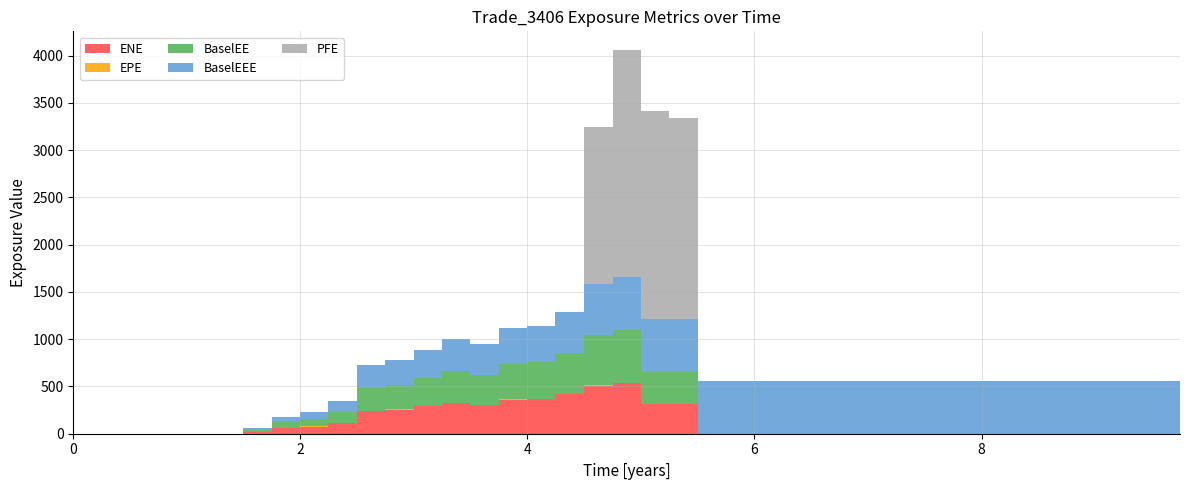

Reading right to left, extract all data points from this chart.

ENE: 9.74838=0.0	9.49632=0.0	9.24427=0.0	9.00043=0.0	8.75137=0.0	8.49727=0.0	8.2459=0.0	8.0=0.0	7.74838=0.0	7.49906=0.0	7.24975=0.0	7.00043=0.0	6.74838=0.0	6.5018=0.0	6.25249=0.0	6.00043=0.0	5.75112=0.0	5.50454=0.0	5.24427=313.4	5.00317=312.4	4.7541=531.8	4.49727=507.7	4.2459=416.5	4.0=367.6	3.75112=361.4	3.49632=302.5	3.24427=325.0	3.00043=290.0	2.74838=253.9	2.49632=237.6	2.24701=112.1	2.00043=75.8	1.74838=58.5	1.49906=18.2	1.24975=0.0	1.00043=0.0	0.748634=0.0	0.502732=0.0	0.254098=0.0	0.0=0.0
EPE: 9.74838=0.0	9.49632=0.0	9.24427=0.0	9.00043=0.0	8.75137=0.0	8.49727=0.0	8.2459=0.0	8.0=0.0	7.74838=0.0	7.49906=0.0	7.24975=0.0	7.00043=0.0	6.74838=0.0	6.5018=0.0	6.25249=0.0	6.00043=0.0	5.75112=0.0	5.50454=0.0	5.24427=5.2	5.00317=5.0	4.7541=4.8	4.49727=4.5	4.2459=4.2	4.0=4.0	3.75112=3.8	3.49632=3.5	3.24427=3.2	3.00043=3.0	2.74838=2.7	2.49632=2.5	2.24701=2.2	2.00043=2.0	1.74838=1.7	1.49906=1.5	1.24975=1.2	1.00043=1.0	0.748634=0.7	0.502732=0.5	0.254098=0.3	0.0=0.0
BaselEE: 9.74838=0.0	9.49632=0.0	9.24427=0.0	9.00043=0.0	8.75137=0.0	8.49727=0.0	8.2459=0.0	8.0=0.0	7.74838=0.0	7.49906=0.0	7.24975=0.0	7.00043=0.0	6.74838=0.0	6.5018=0.0	6.25249=0.0	6.00043=0.0	5.75112=0.0	5.50454=0.0	5.24427=333.4	5.00317=330.8	4.7541=561.0	4.49727=533.5	4.2459=435.9	4.0=383.2	3.75112=375.5	3.49632=313.2	3.24427=335.3	3.00043=298.2	2.74838=260.3	2.49632=243.0	2.24701=114.3	2.00043=77.1	1.74838=59.3	1.49906=18.4	1.24975=0.0	1.00043=0.0	0.748634=0.0	0.502732=0.0	0.254098=0.0	0.0=0.0
BaselEEE: 9.74838=561.0	9.49632=561.0	9.24427=561.0	9.00043=561.0	8.75137=561.0	8.49727=561.0	8.2459=561.0	8.0=561.0	7.74838=561.0	7.49906=561.0	7.24975=561.0	7.00043=561.0	6.74838=561.0	6.5018=561.0	6.25249=561.0	6.00043=561.0	5.75112=561.0	5.50454=561.0	5.24427=561.0	5.00317=561.0	4.7541=561.0	4.49727=533.5	4.2459=435.9	4.0=383.2	3.75112=375.5	3.49632=335.3	3.24427=335.3	3.00043=298.2	2.74838=260.3	2.49632=243.0	2.24701=114.3	2.00043=77.1	1.74838=59.3	1.49906=18.4	1.24975=0.0	1.00043=0.0	0.748634=0.0	0.502732=0.0	0.254098=0.0	0.0=0.0
PFE: 9.74838=0.0	9.49632=0.0	9.24427=0.0	9.00043=0.0	8.75137=0.0	8.49727=0.0	8.2459=0.0	8.0=0.0	7.74838=0.0	7.49906=0.0	7.24975=0.0	7.00043=0.0	6.74838=0.0	6.5018=0.0	6.25249=0.0	6.00043=0.0	5.75112=0.0	5.50454=0.0	5.24427=2132.3	5.00317=2201.0	4.7541=2396.0	4.49727=1662.8	4.2459=0.0	4.0=0.0	3.75112=0.0	3.49632=0.0	3.24427=0.0	3.00043=0.0	2.74838=0.0	2.49632=0.0	2.24701=0.0	2.00043=0.0	1.74838=0.0	1.49906=0.0	1.24975=0.0	1.00043=0.0	0.748634=0.0	0.502732=0.0	0.254098=0.0	0.0=0.0